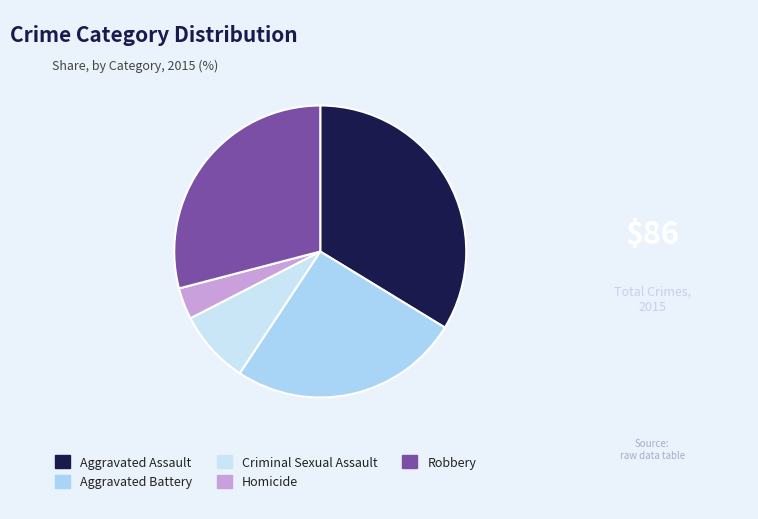

Count the number of slices in the pie.

5